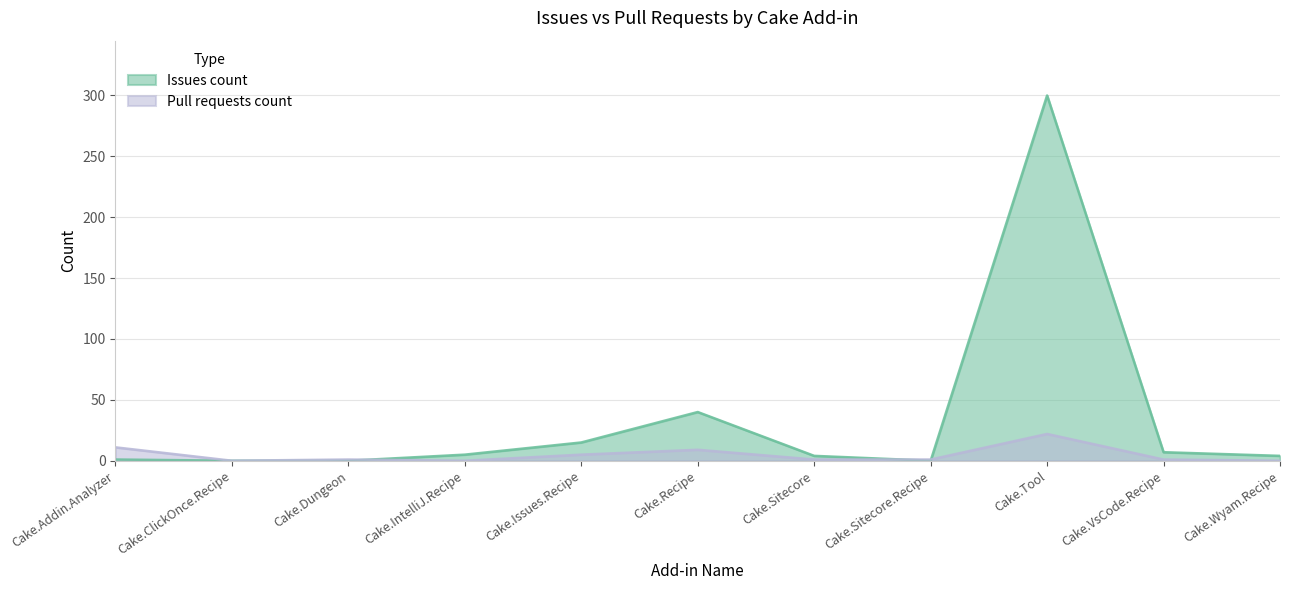

What is the value of the Pull requests count point at the 10th from the left?

1